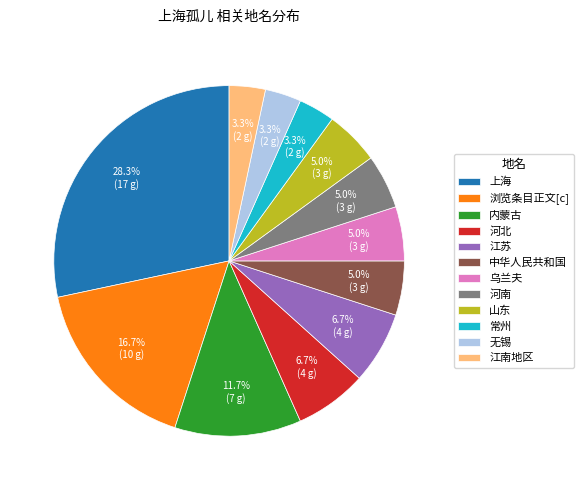

Is the sum of 浏览条目正文[c] and 乌兰夫 greater than half?

No